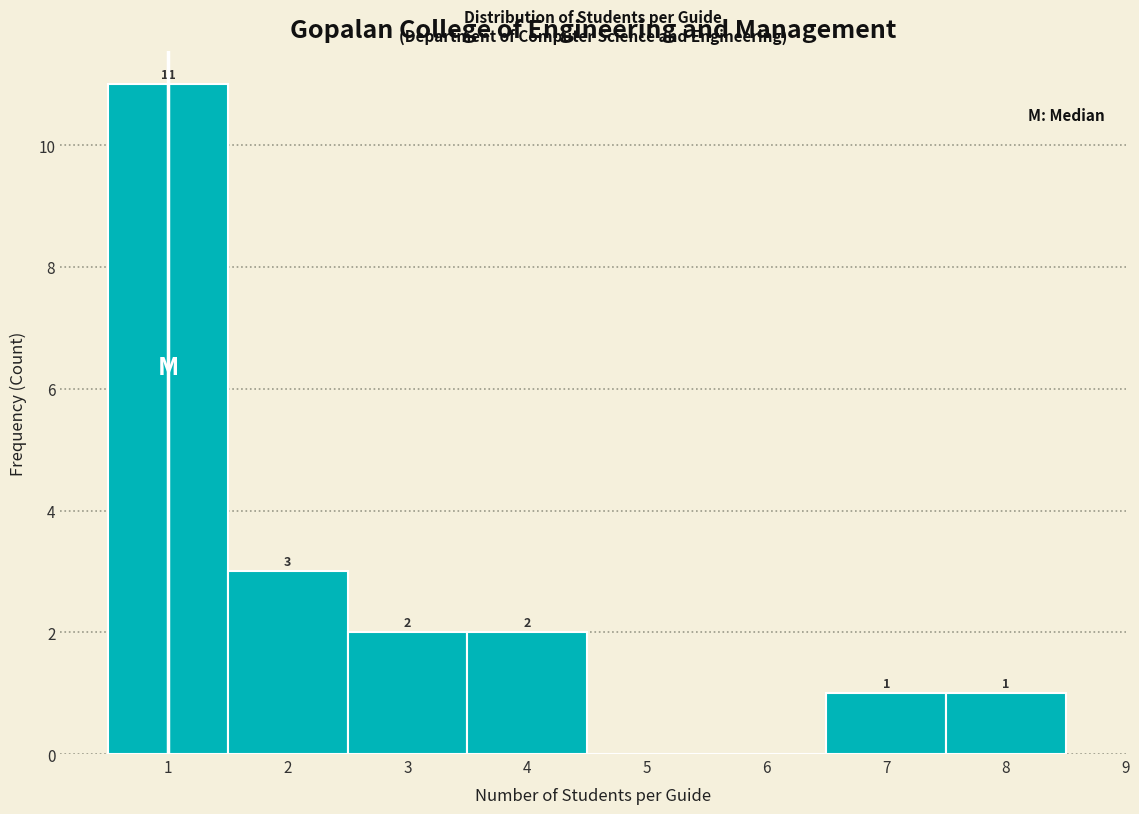

Which range on the x-axis has the tallest bar?

0.5 to 1.5